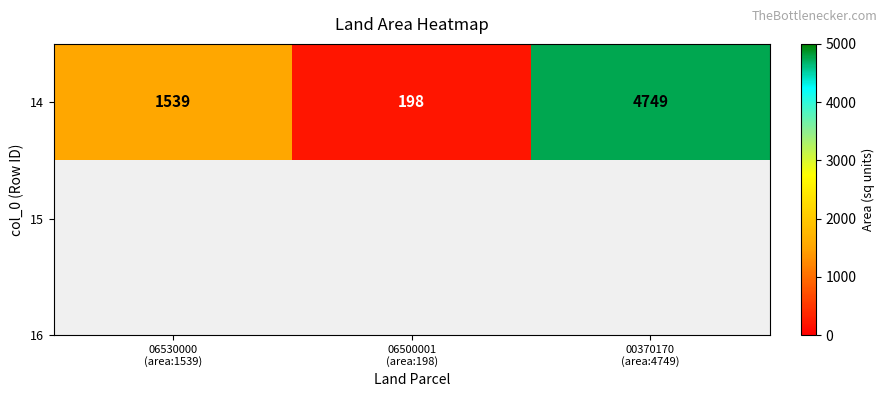

Reading right to left, what are all the values shown in this chart?

00370170
(area:4749)=4749	06500001
(area:198)=198	06530000
(area:1539)=1539